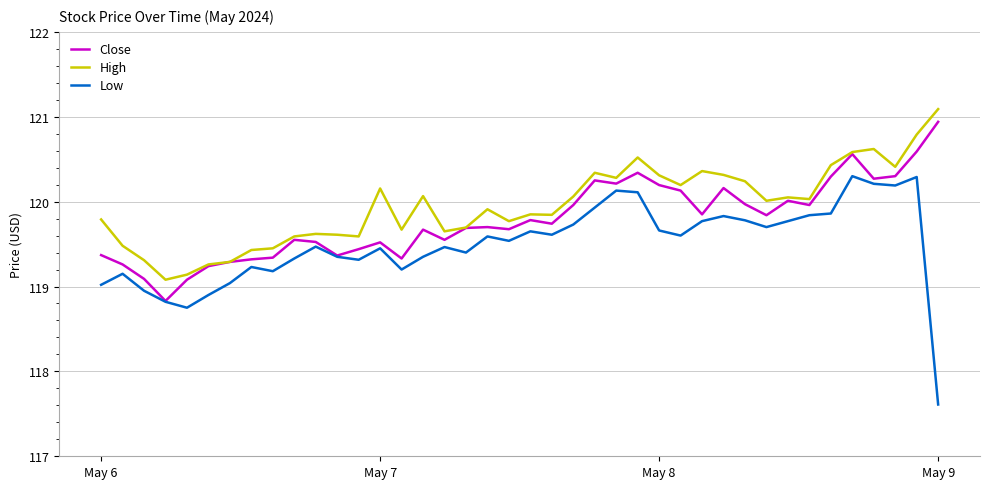

True or false: Low and High cross at least once.

False